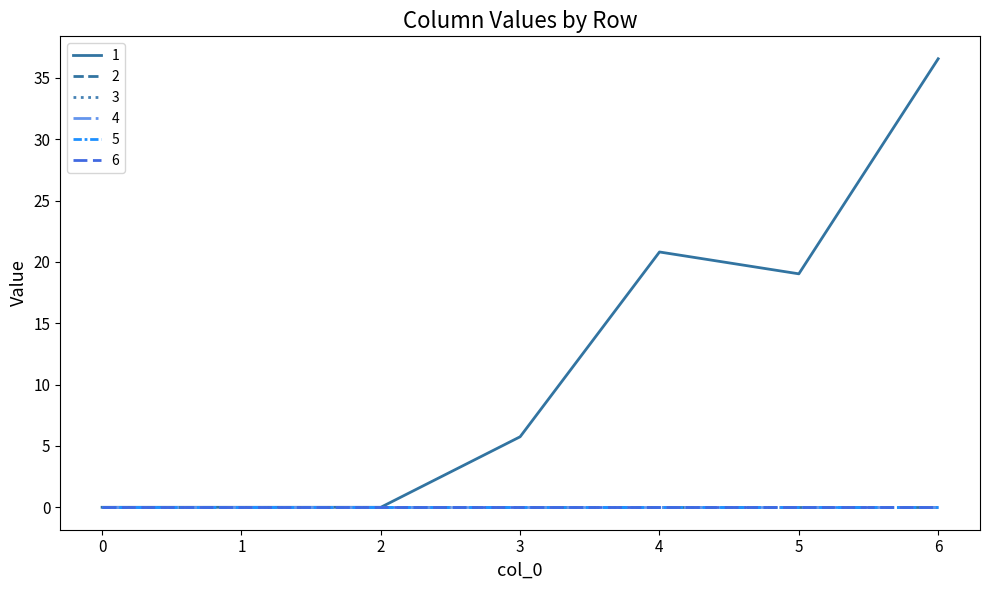

List the labels in order of 4 value, smallest first.

0, 1, 2, 3, 4, 5, 6